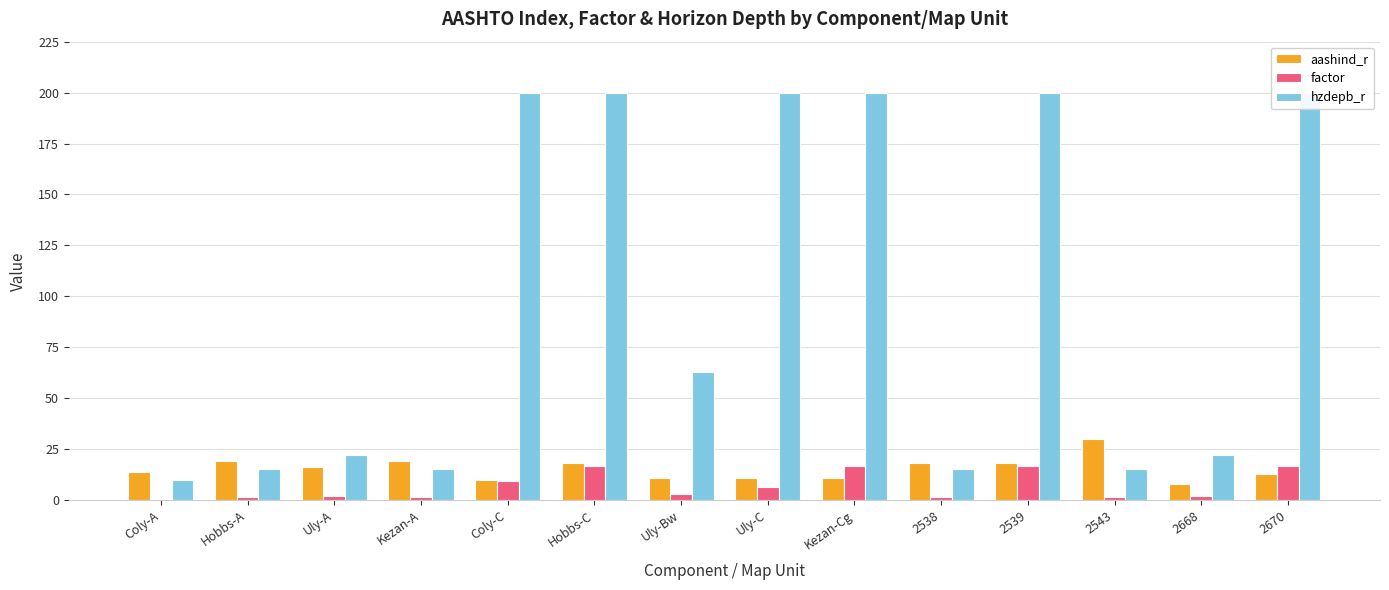

How many values in the hzdepb_r series exceed 63?

6